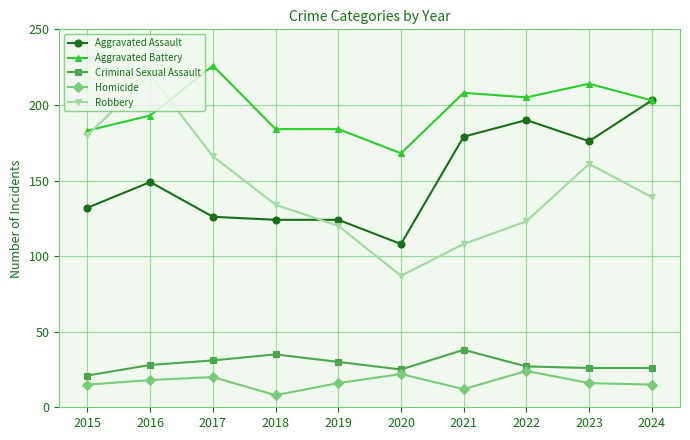

What is the maximum value for Criminal Sexual Assault?

38